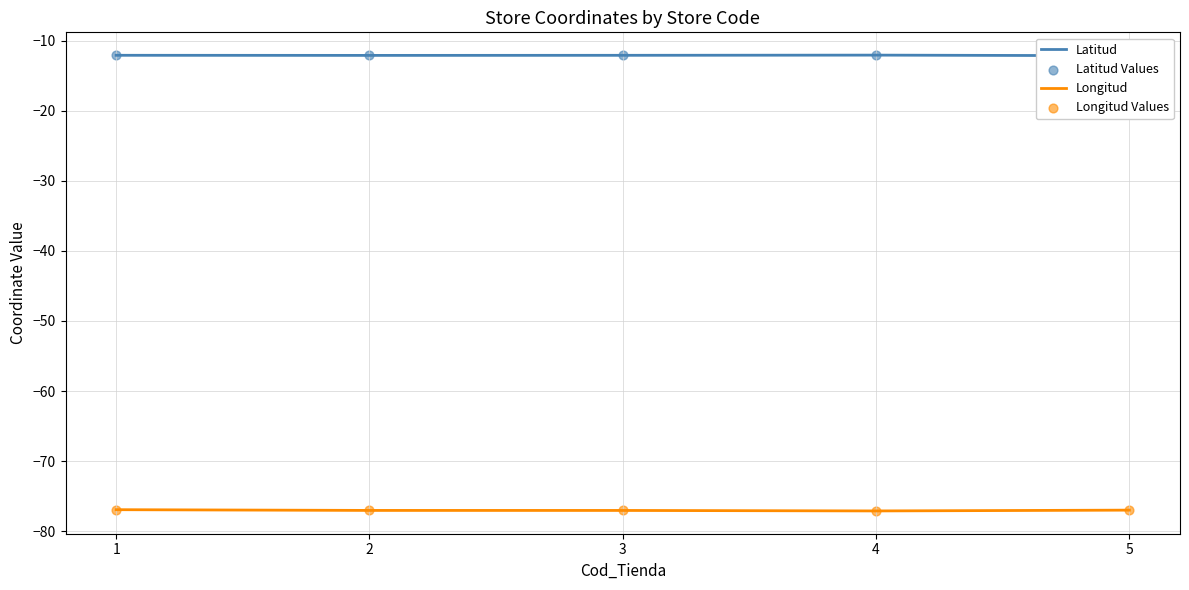

What are all the series names shown in the legend?

Latitud, Longitud, Latitud Values, Longitud Values